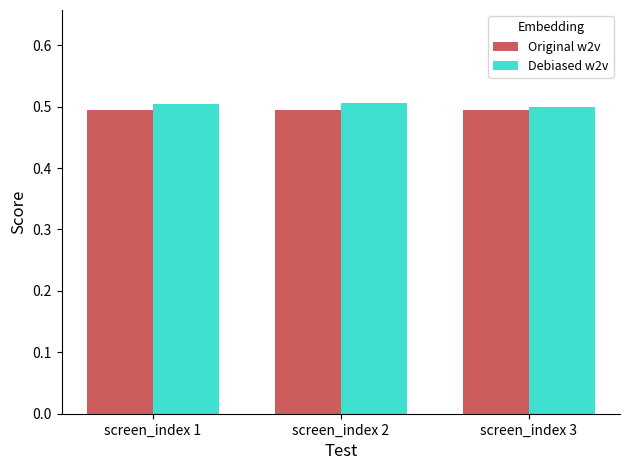

What is the value of the Debiased w2v bar at the 2nd from the left?

0.5